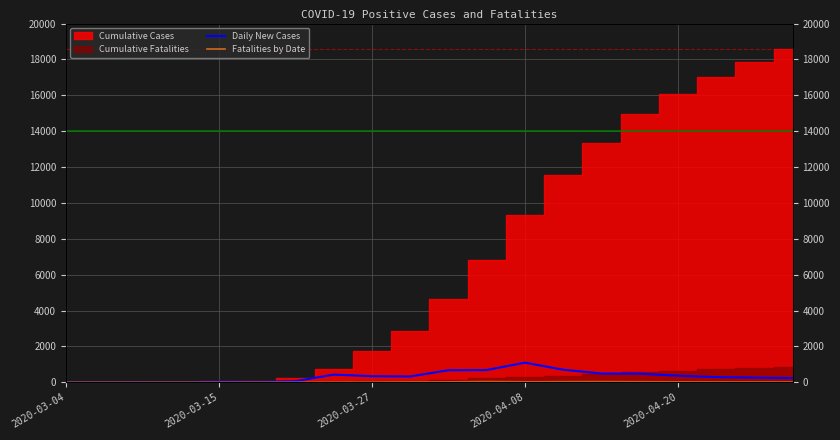

What is the spread (max minus min) of values at 19?

216